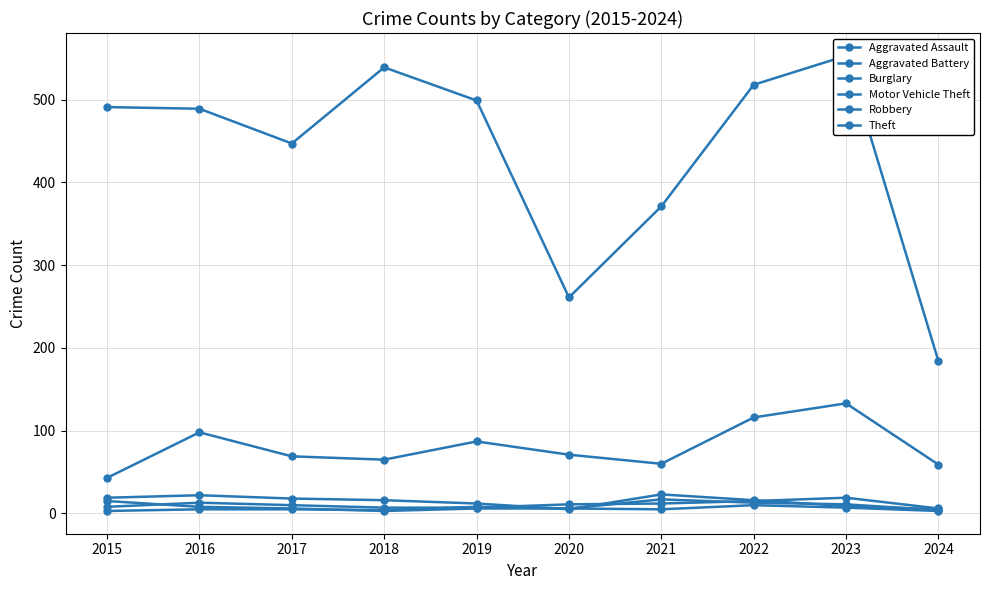

Where do Aggravated Assault and Robbery first cross each other?

2015 and 2016